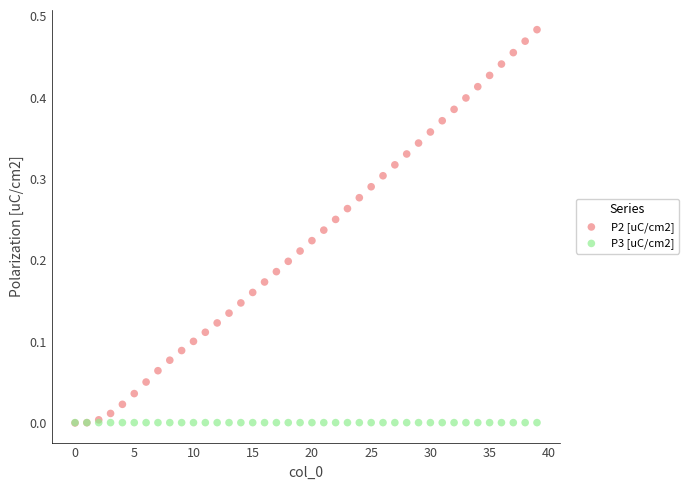

Which series reaches the maximum Y coordinate?

P2 [uC/cm2]